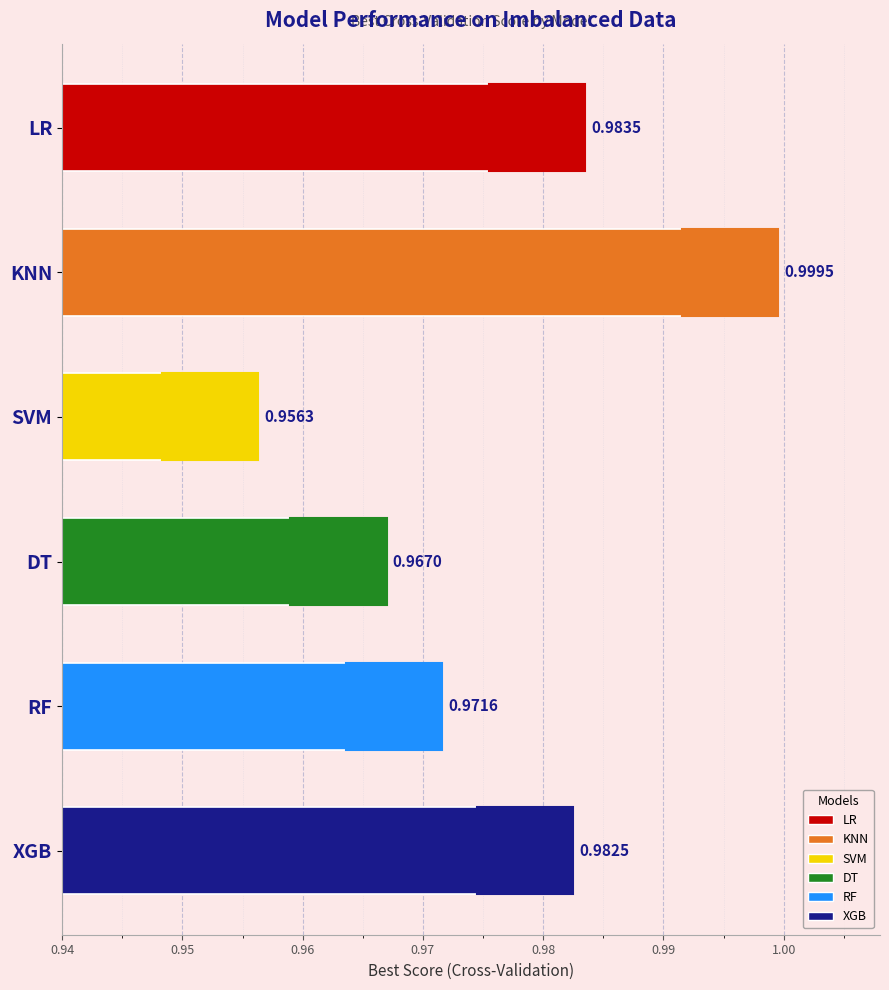

How many series are shown in this chart?

1